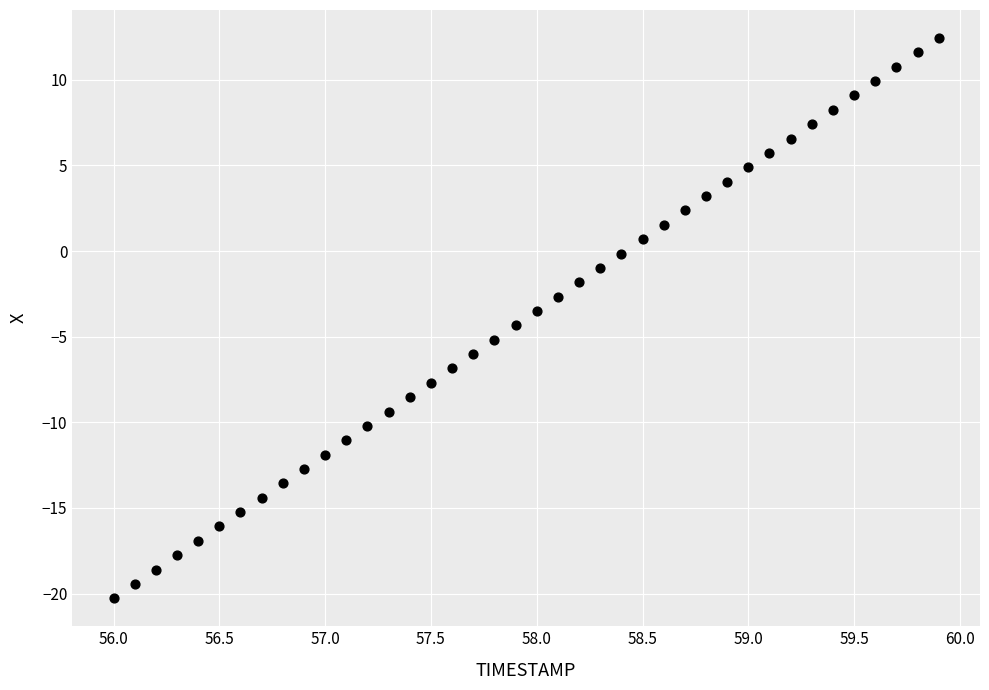

What is the range of Y values (max minus min)?

32.7